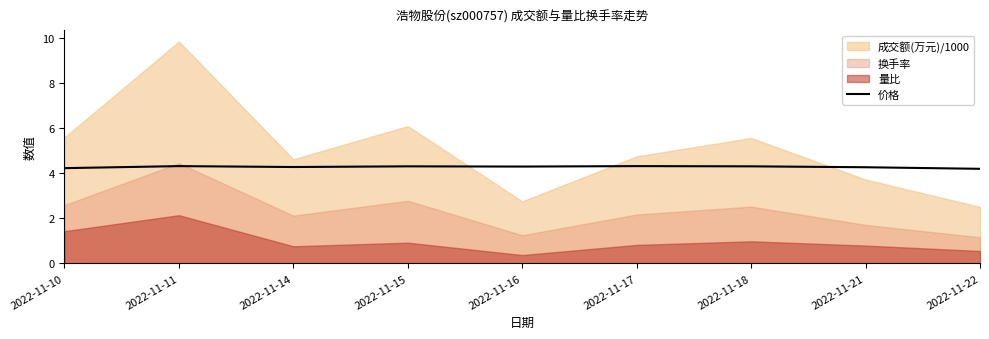

The value at 2022-11-21 is 4.3. True or false?

True